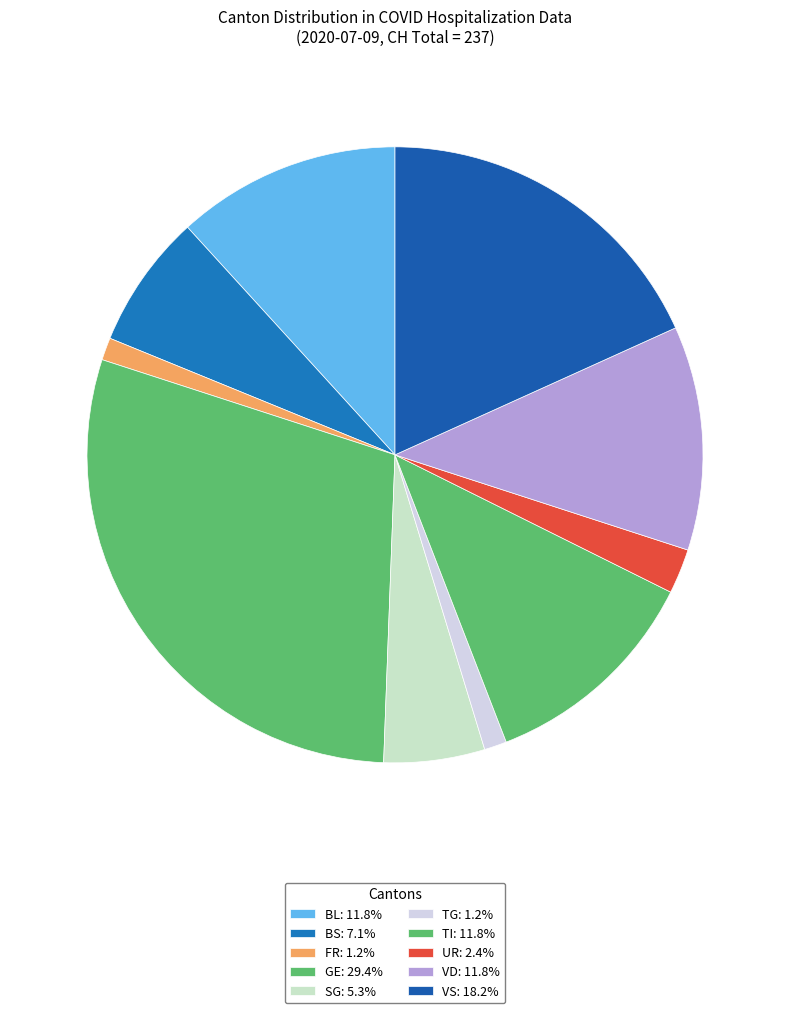

Count the number of slices in the pie.

10